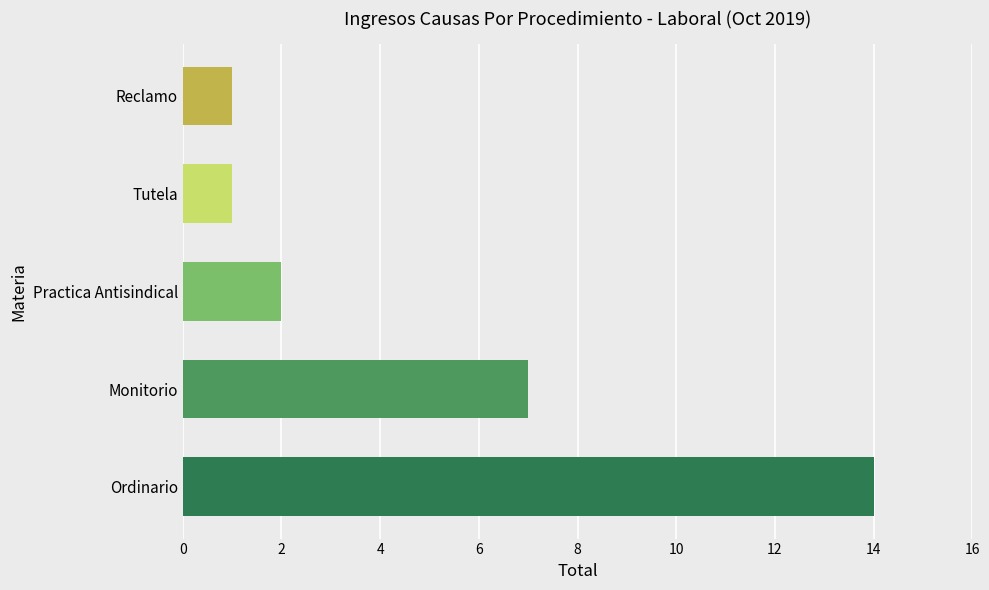

Are the bars grouped side by side (vs. stacked)?

No